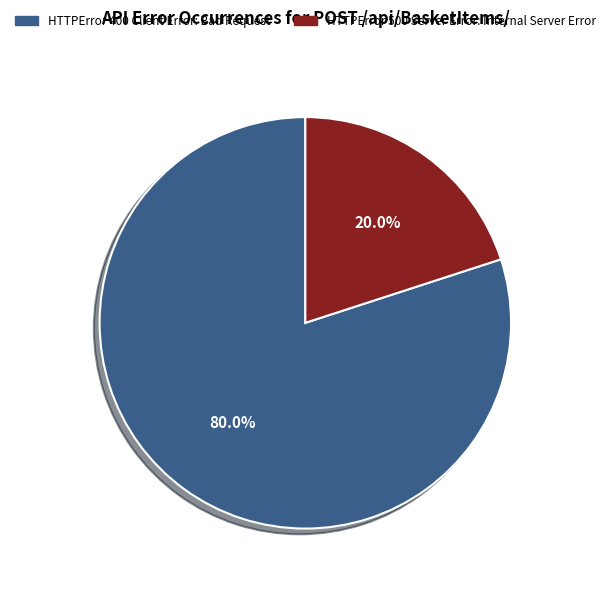

Is the sum of HTTPError 400 Client Error: Bad Request and HTTPError 500 Server Error: Internal Server Error greater than half?

Yes